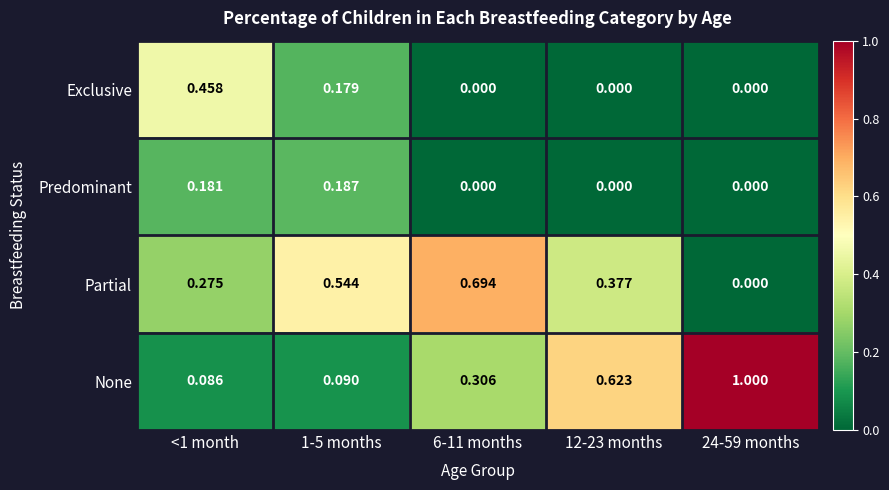

At <1 month, list the series in order from largest to smallest.

Exclusive, Partial, Predominant, None